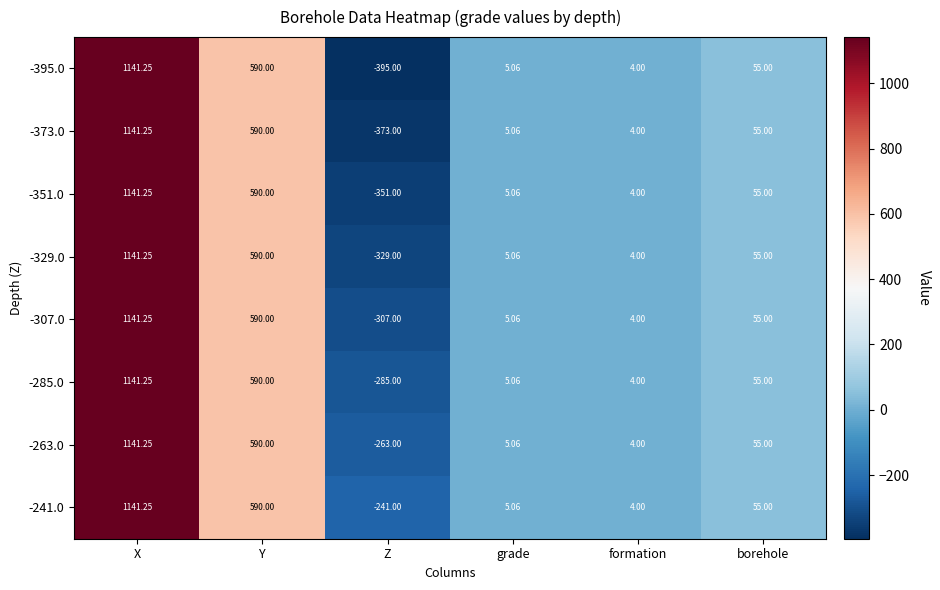

At which category is the sum across all series the highest?

X